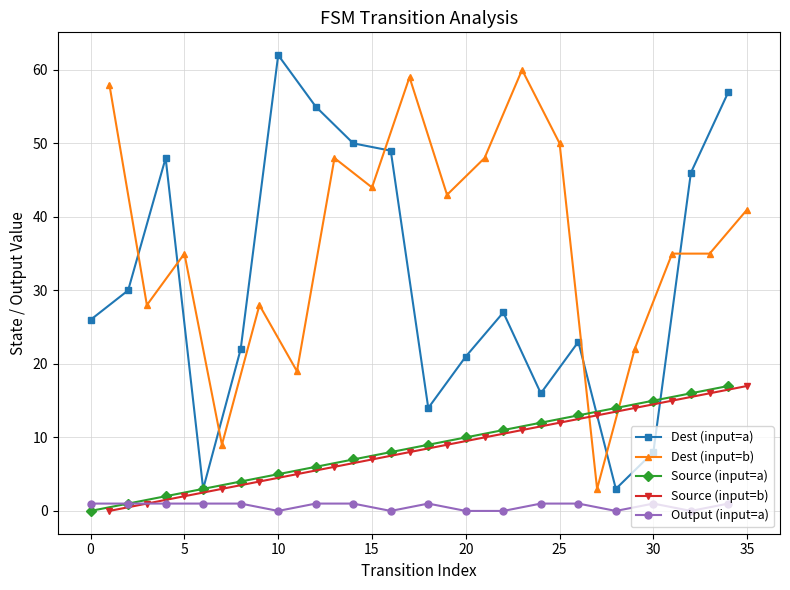

Does the chart have visible grid lines?

Yes